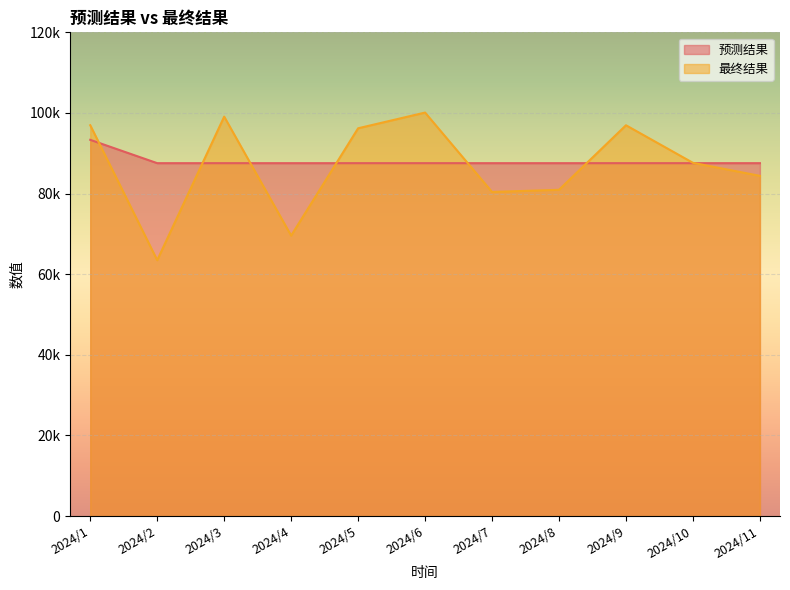

What is the difference between the 预测结果 values at 2024/5 and 2024/1?

5788.0